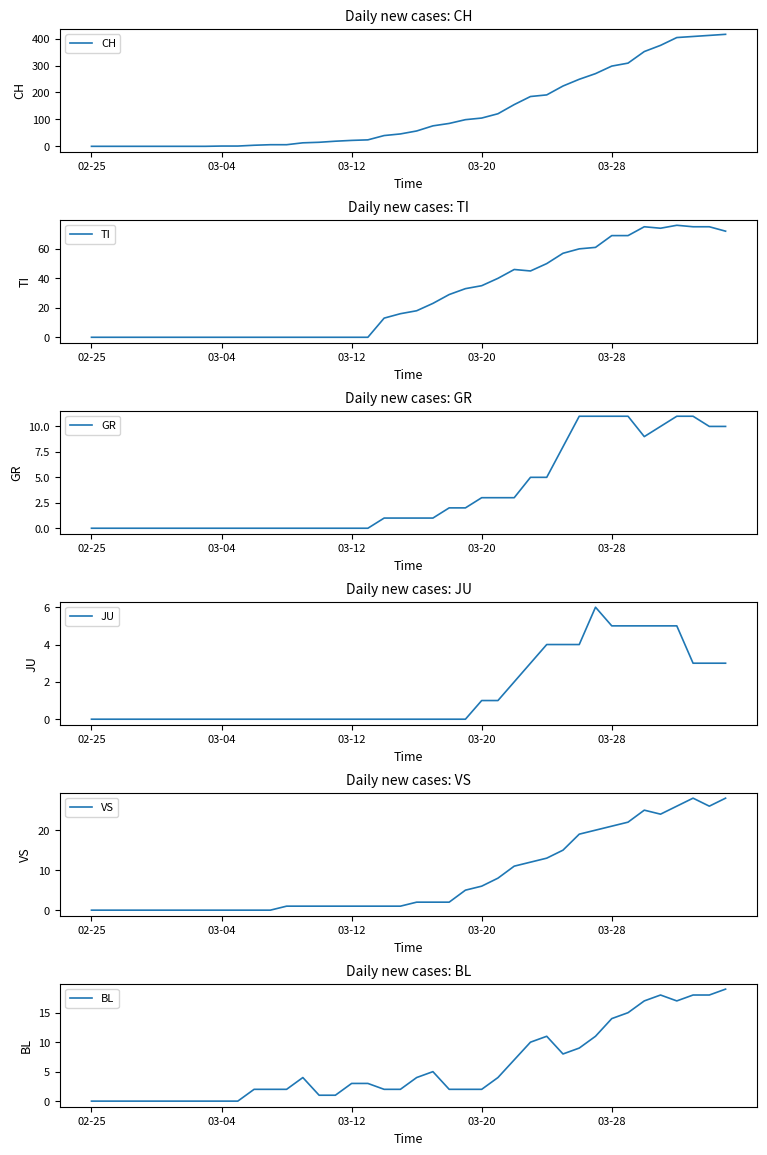

True or false: TI and GR cross at least once.

False